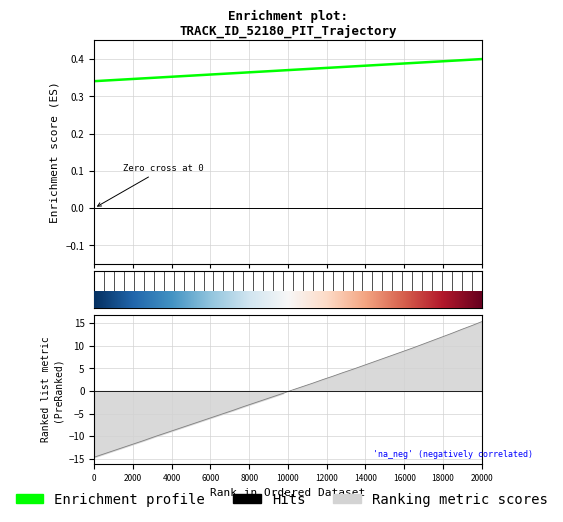

What is the sum of all values?

14.8